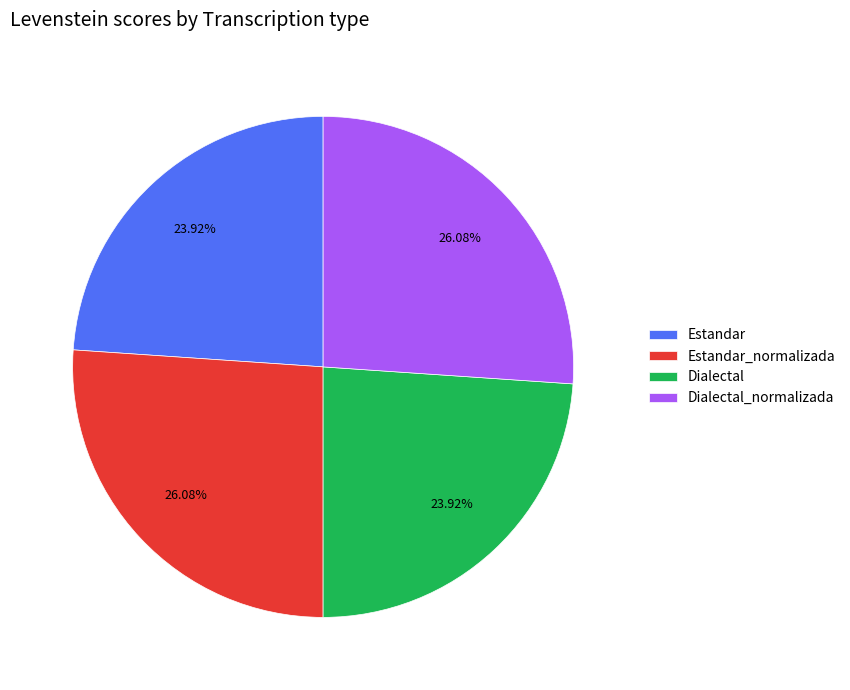

Is it true that Dialectal_normalizada is 15% of the pie?

False